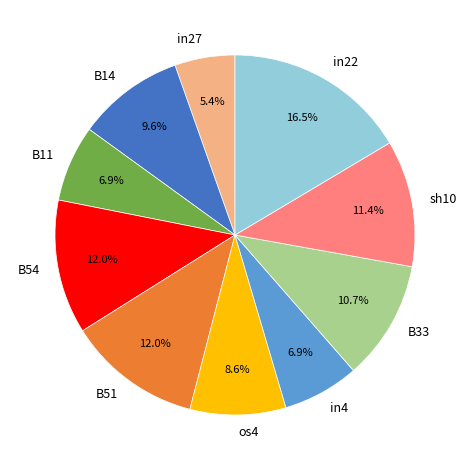

Is it true that in4 is 7% of the pie?

True